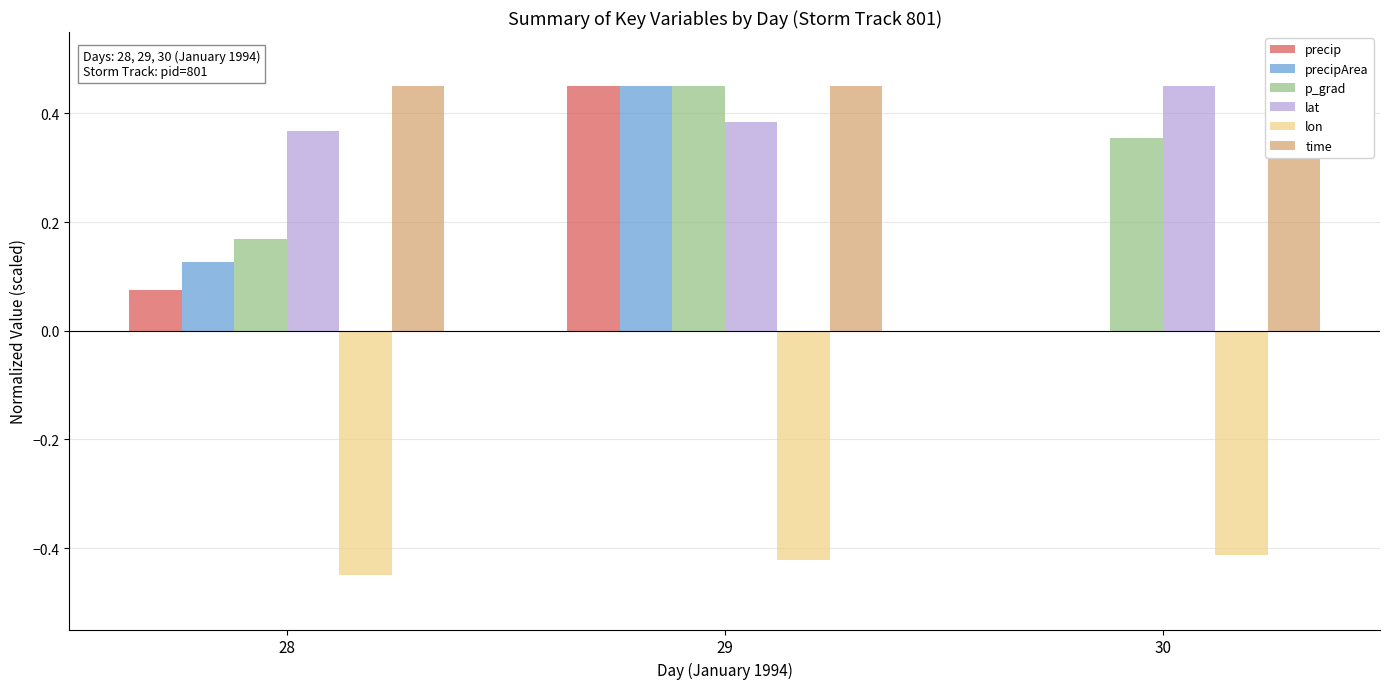

How many bars are there in each group?

6